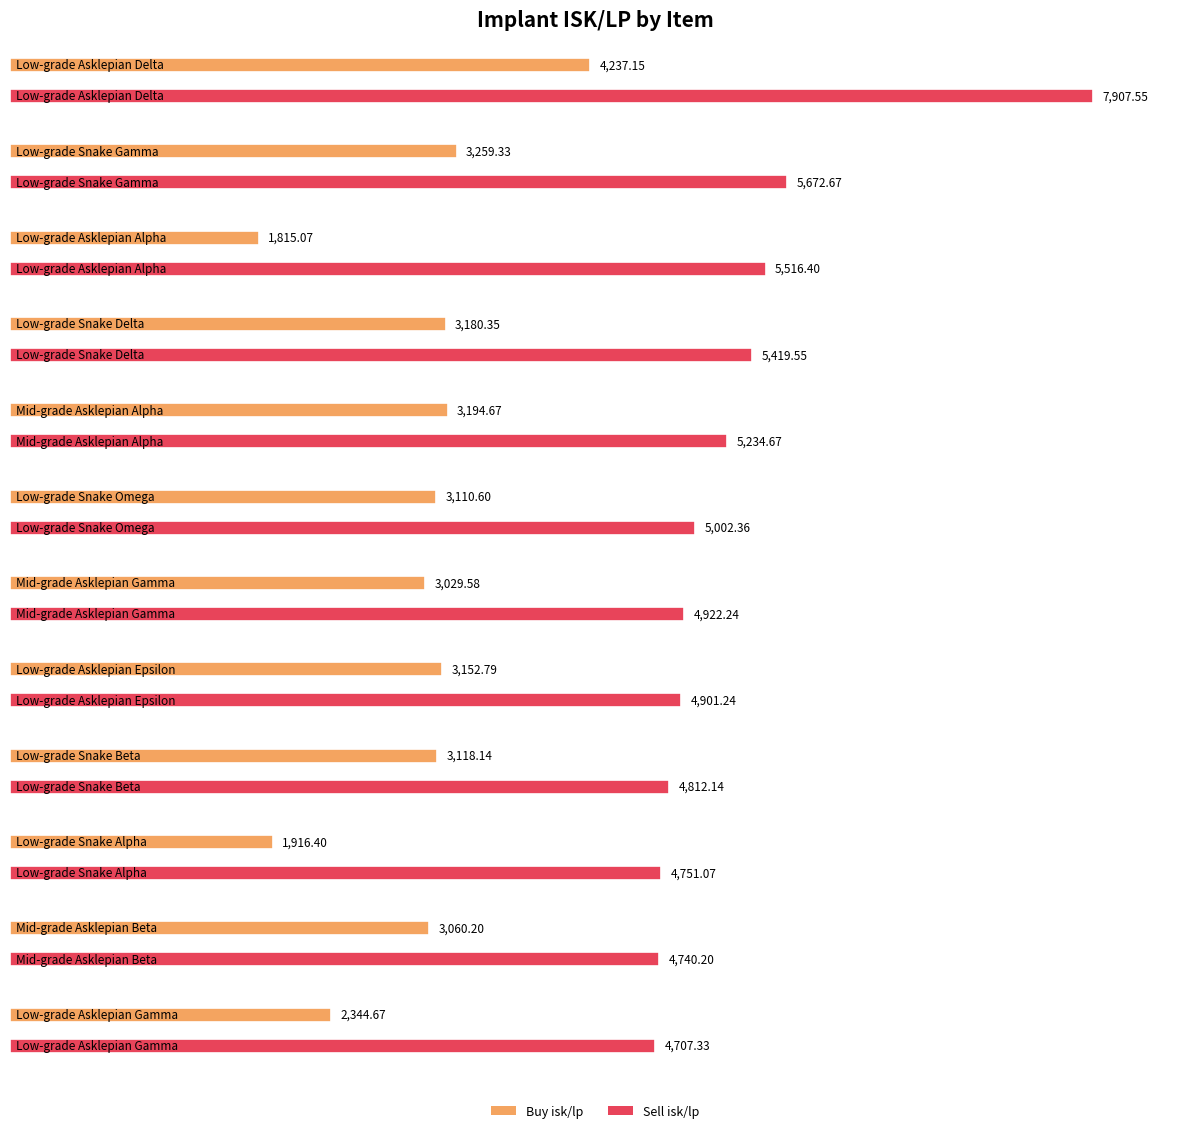

The value of Sell isk/lp at Low-grade Asklepian Epsilon is 8354.2. True or false?

False